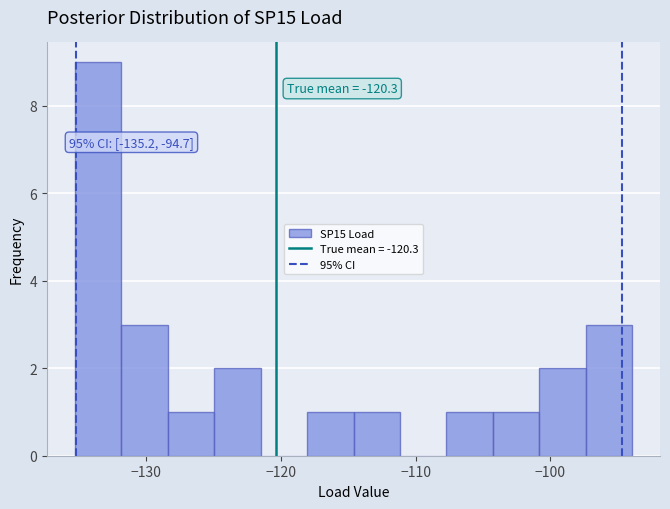

Around what value on the x-axis is the tallest bar? Give the approximate position of its centre, as read against the axis.

-134